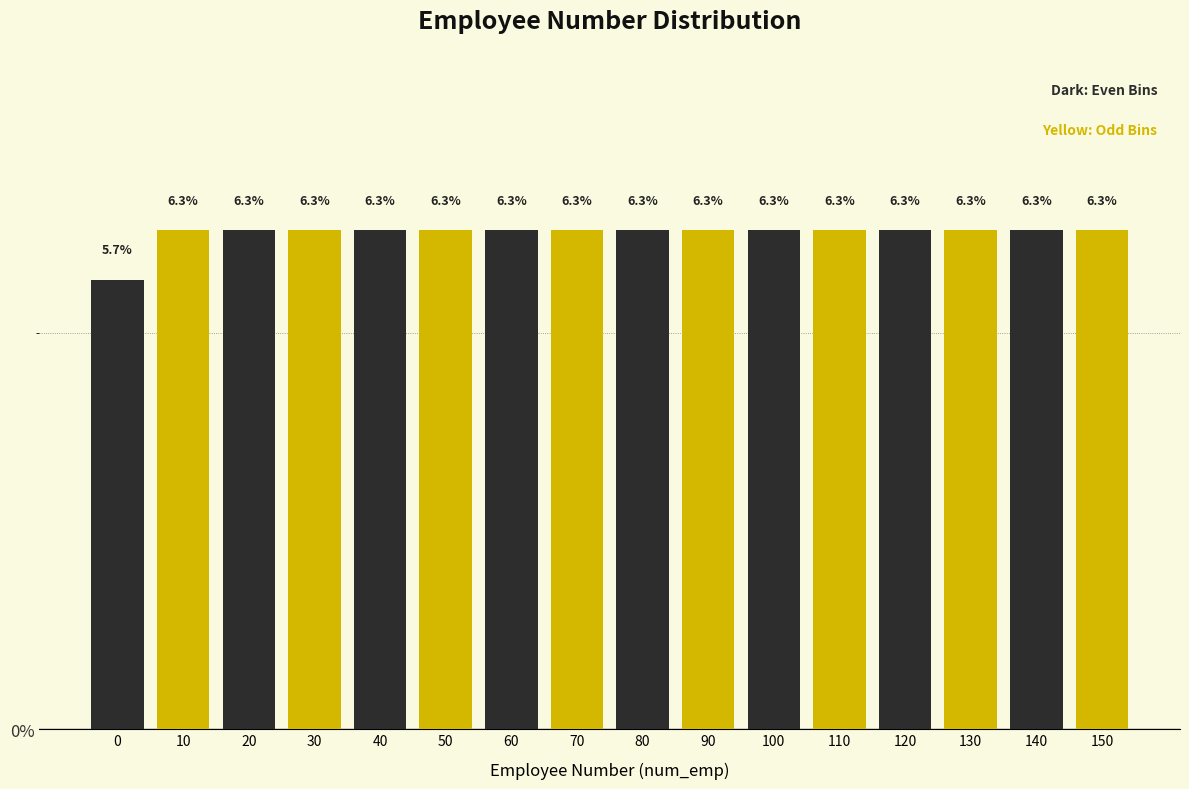

What is the total value across all series at 40?

12.6